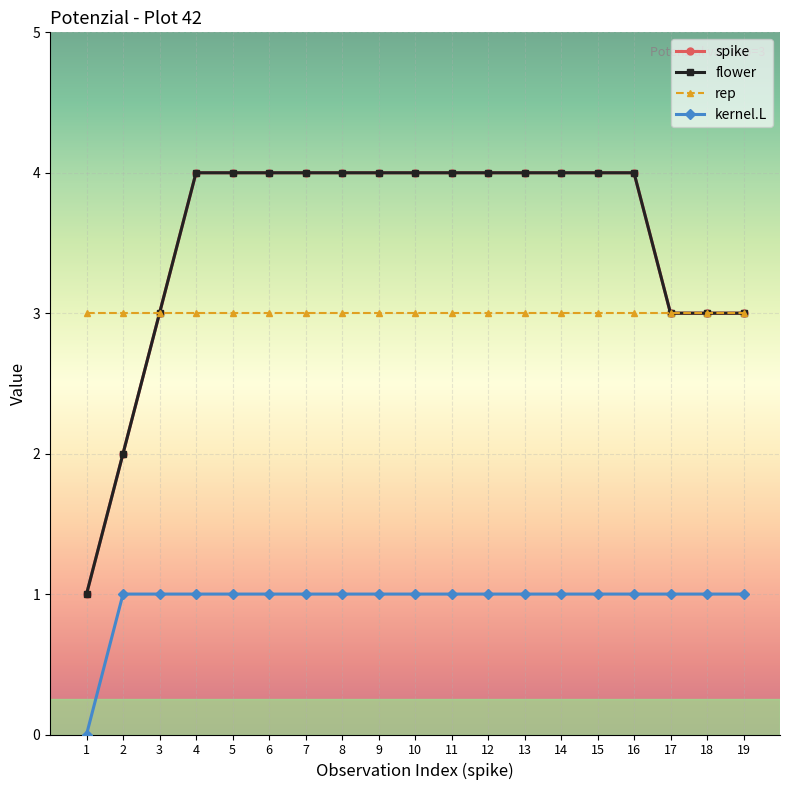

True or false: flower and kernel.L intersect in this chart.

False